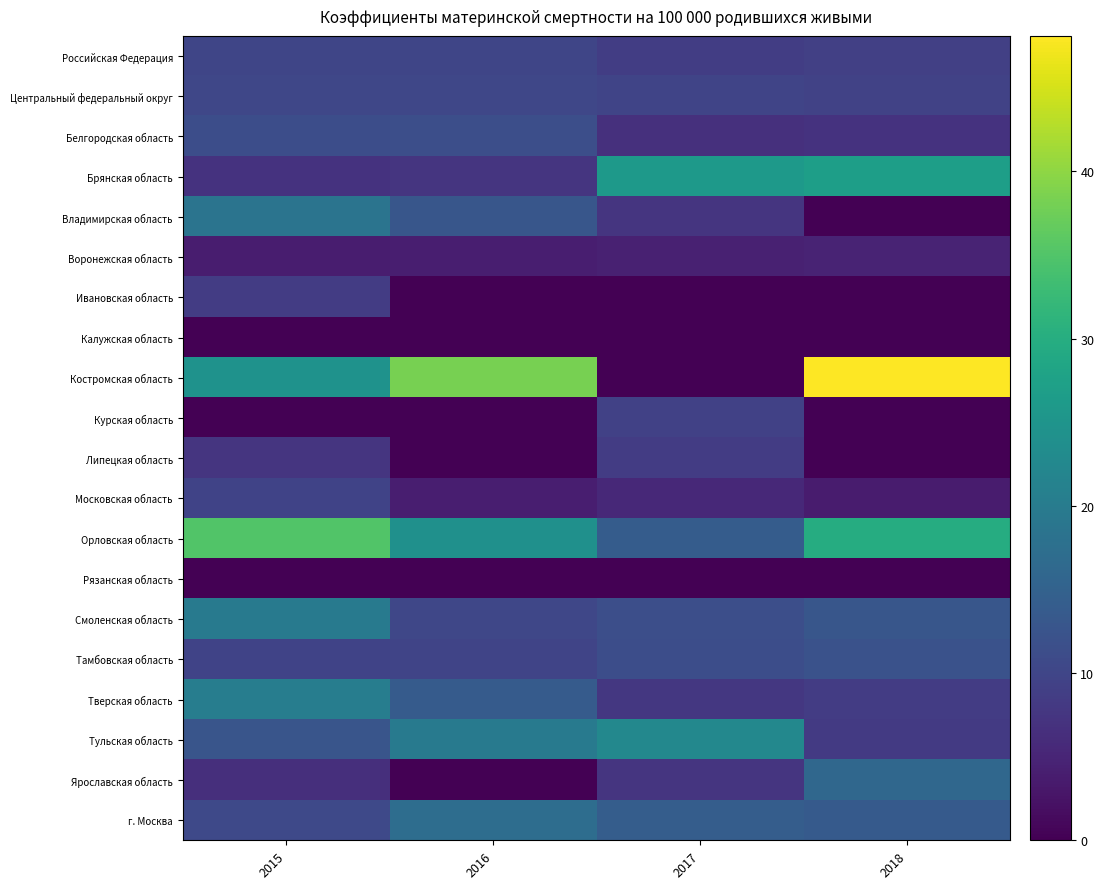

Which series has the widest spread of values?

Костромская область